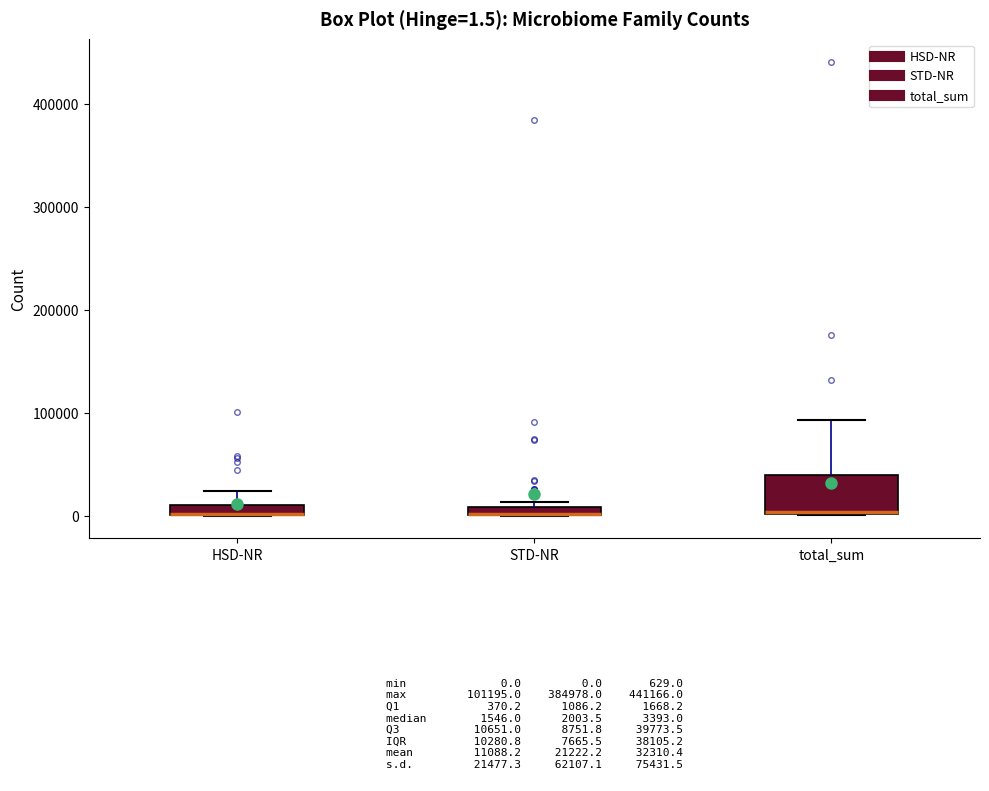

Comparing the boxes themselves (not the whiskers), which one is the tallest?

total_sum